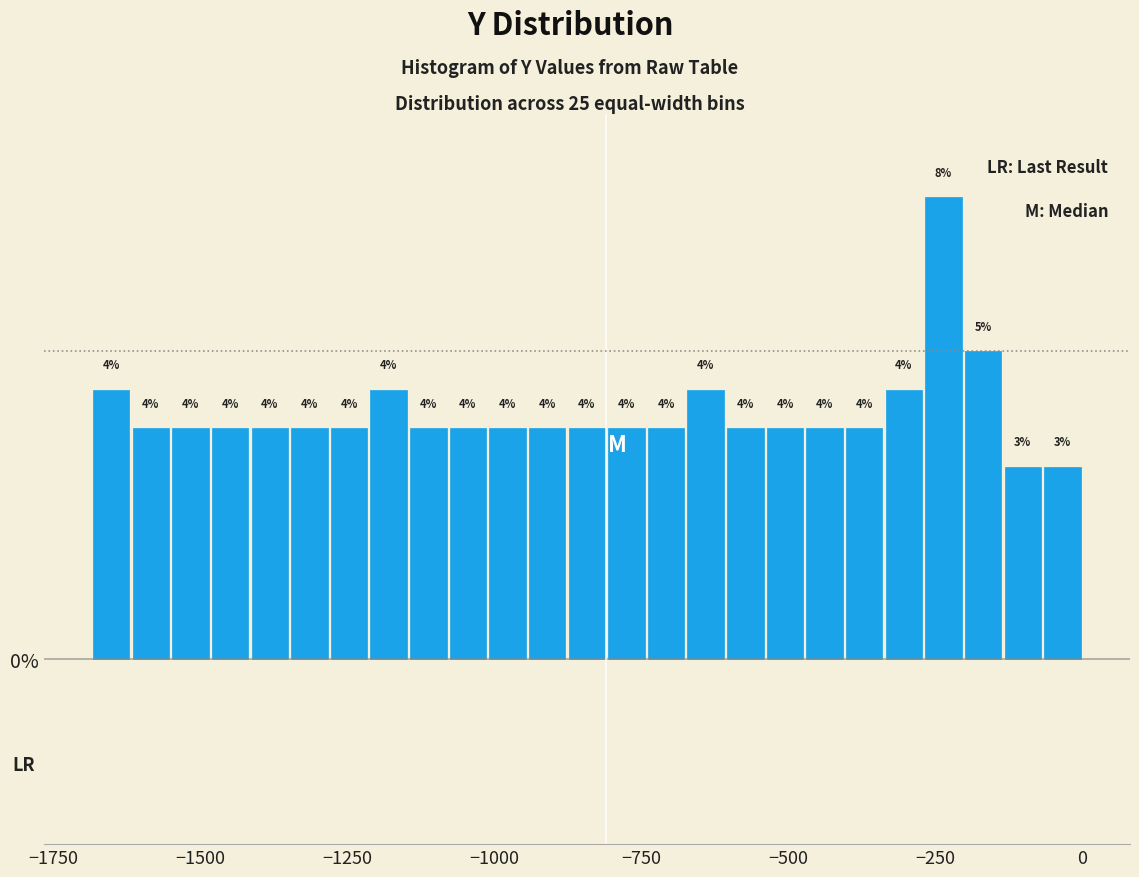

Around what value on the x-axis is the tallest bar? Give the approximate position of its centre, as read against the axis.

-250